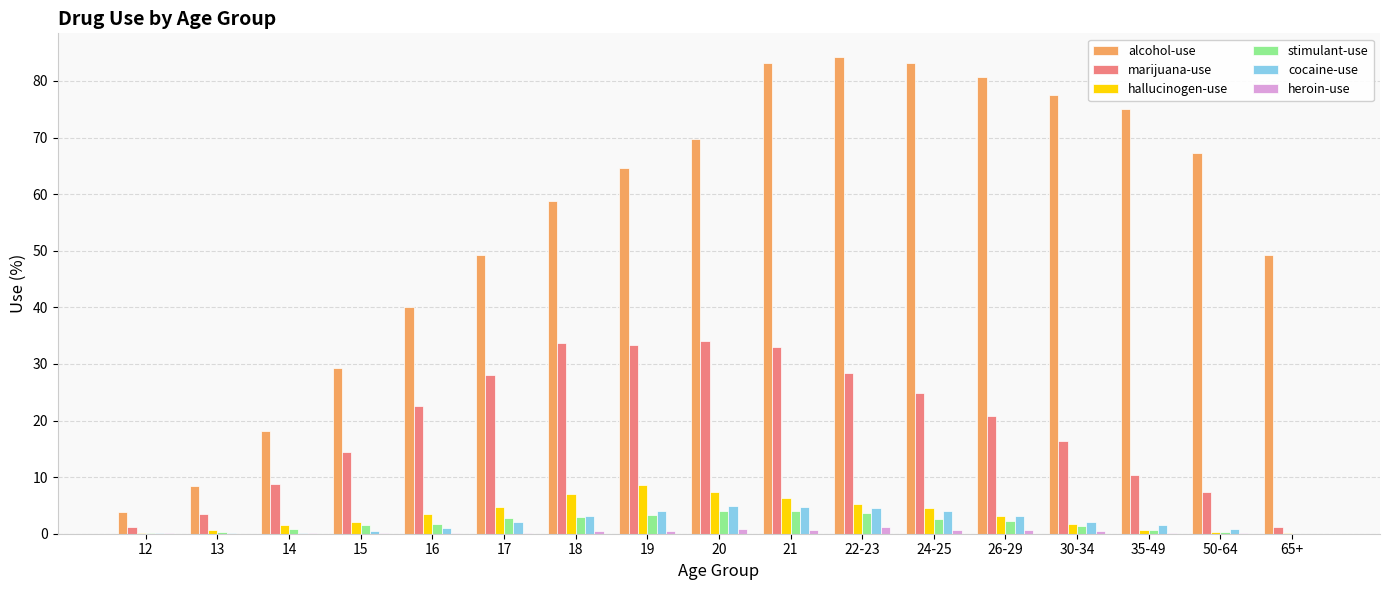

Is the value of stimulant-use at 26-29 greater than the value of hallucinogen-use at 19?

No